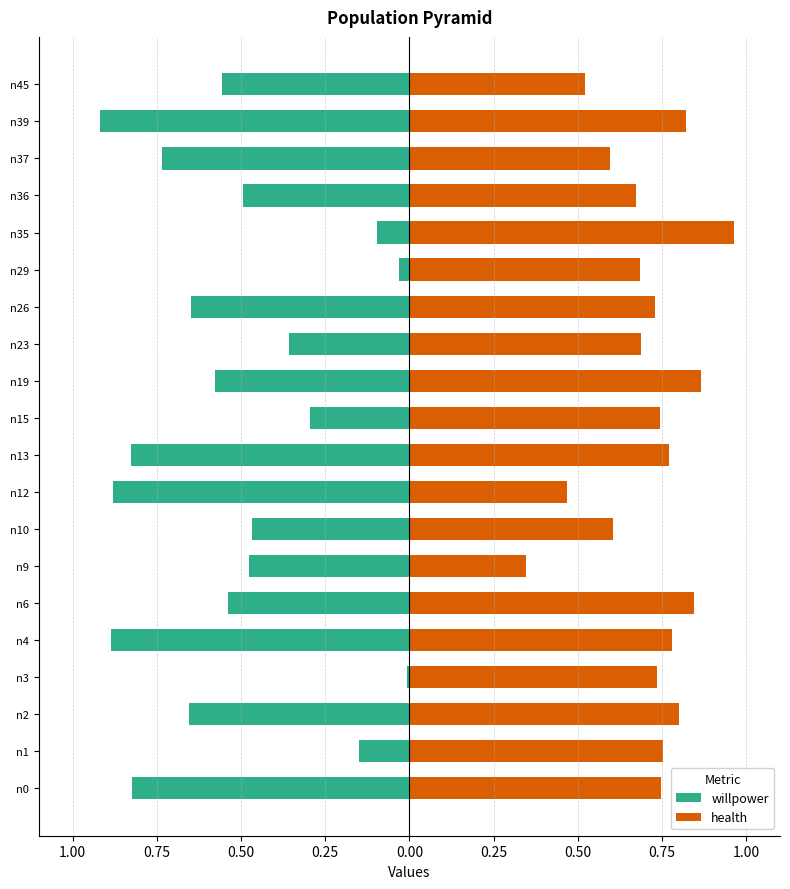

What are all the series names shown in the legend?

willpower, health